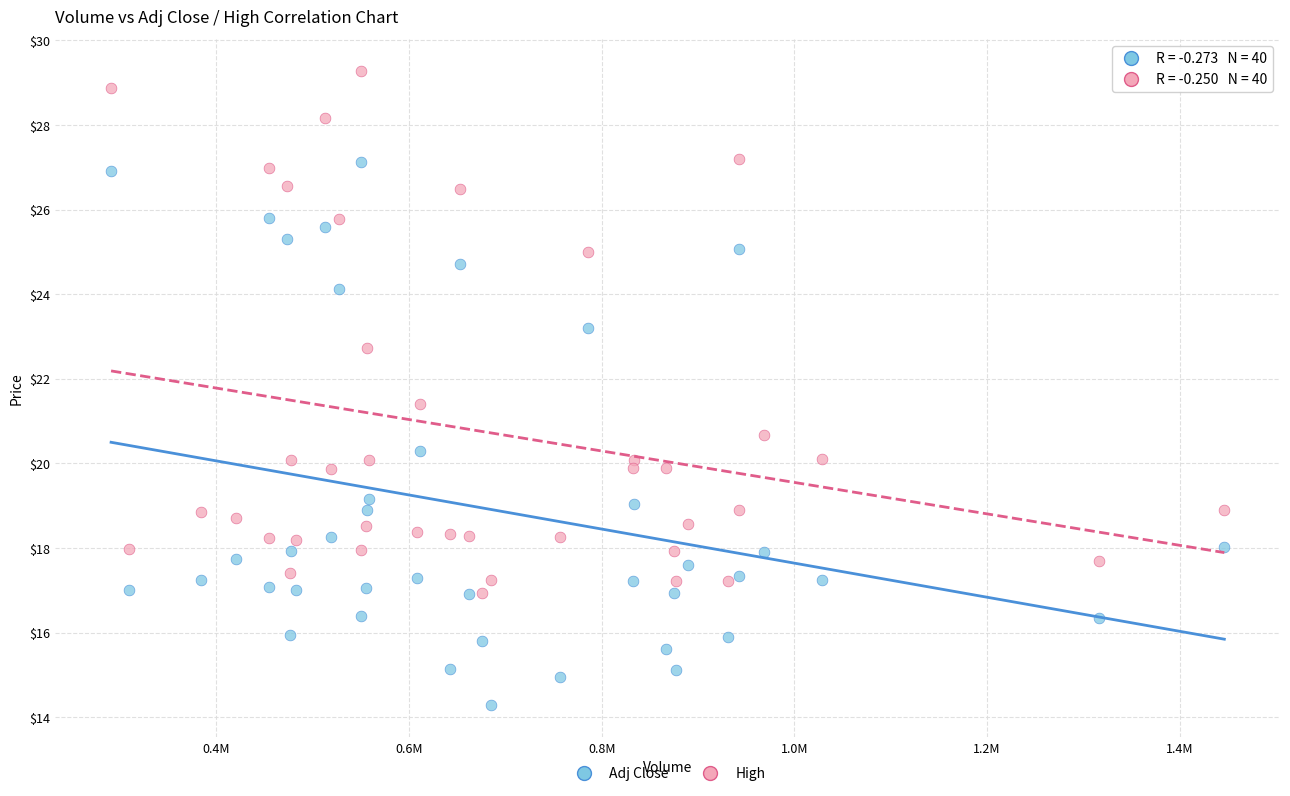

Which series has the largest Y range (max minus min)?

Adj Close